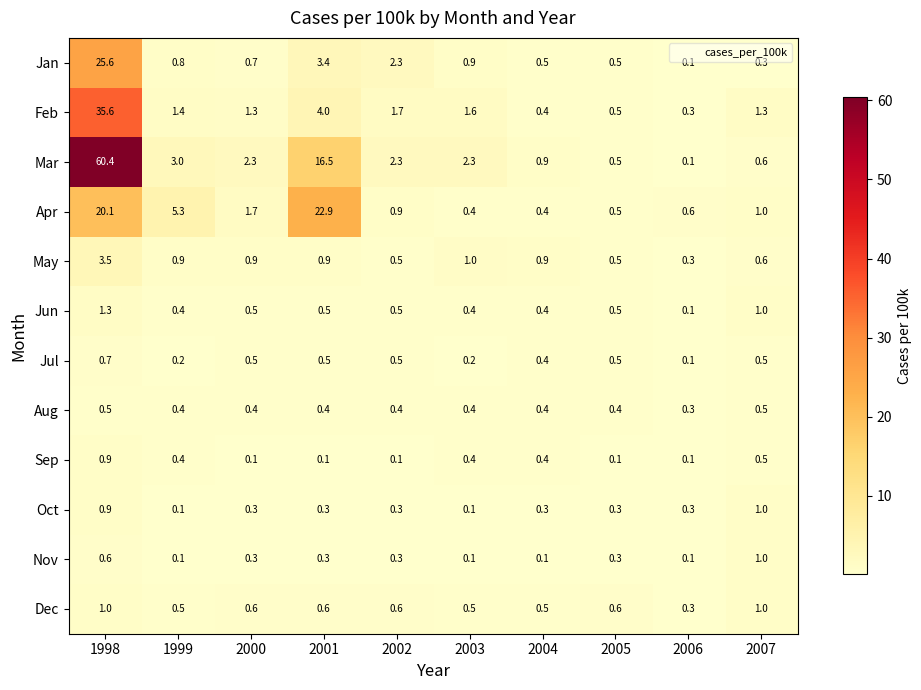

True or false: Jul has a value of 0.5 at 2002.

True